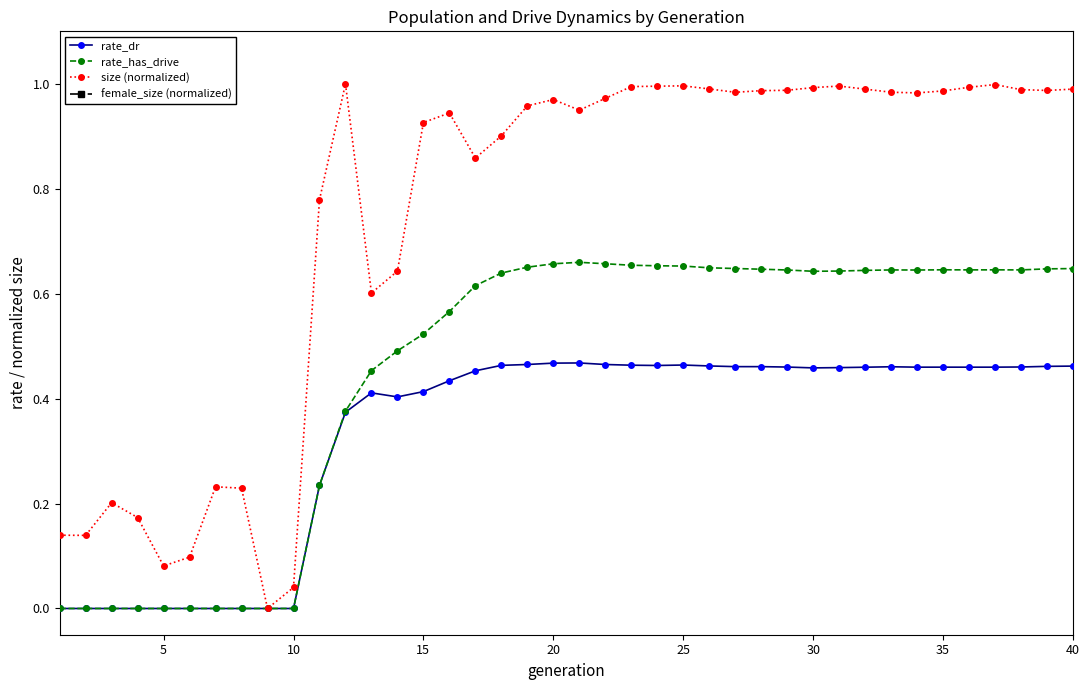

True or false: rate_dr has more than 2 interior local peaks.

True